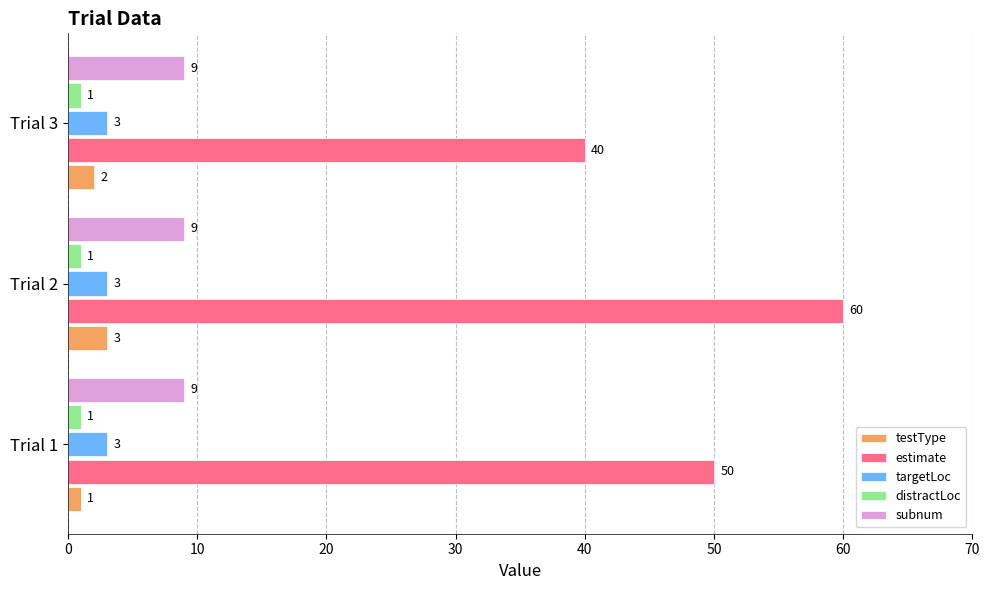

What is the approximate value of targetLoc at Trial 2?

3